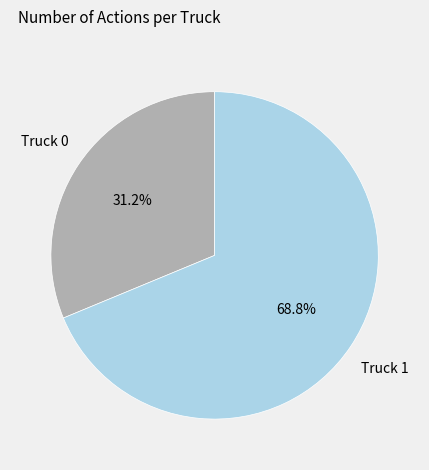

Is there a majority slice in this chart?

Yes